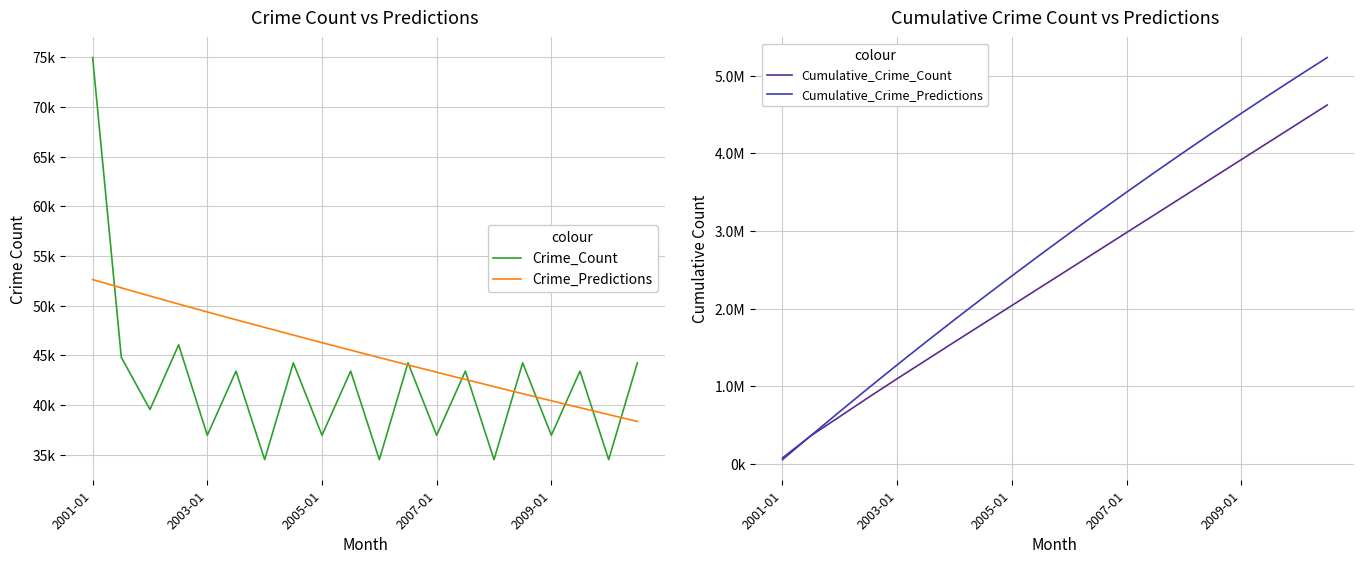

At which category is the sum across all series the highest?

19